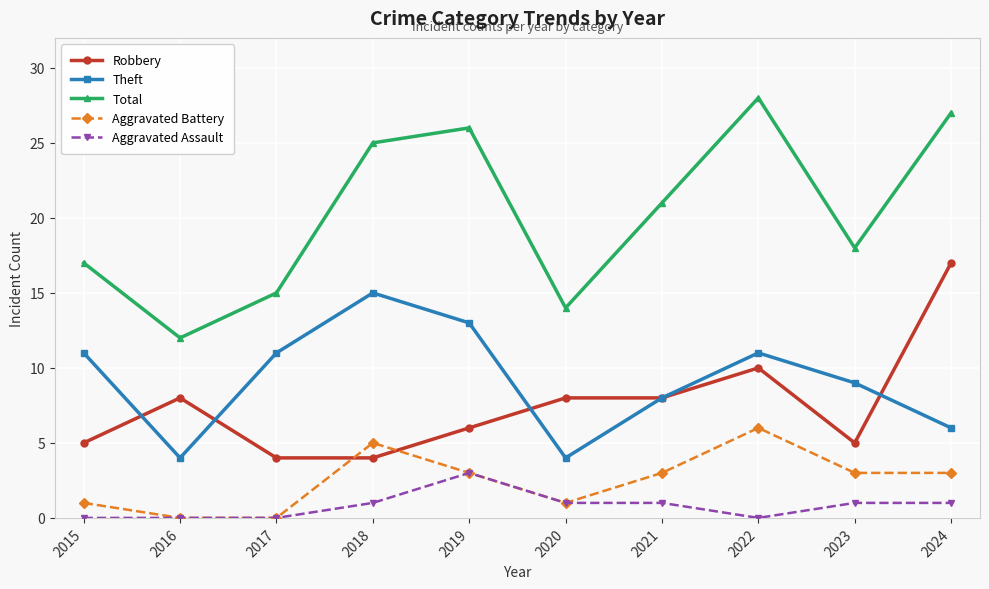

At how many categories does at least one series exceed 4?

10